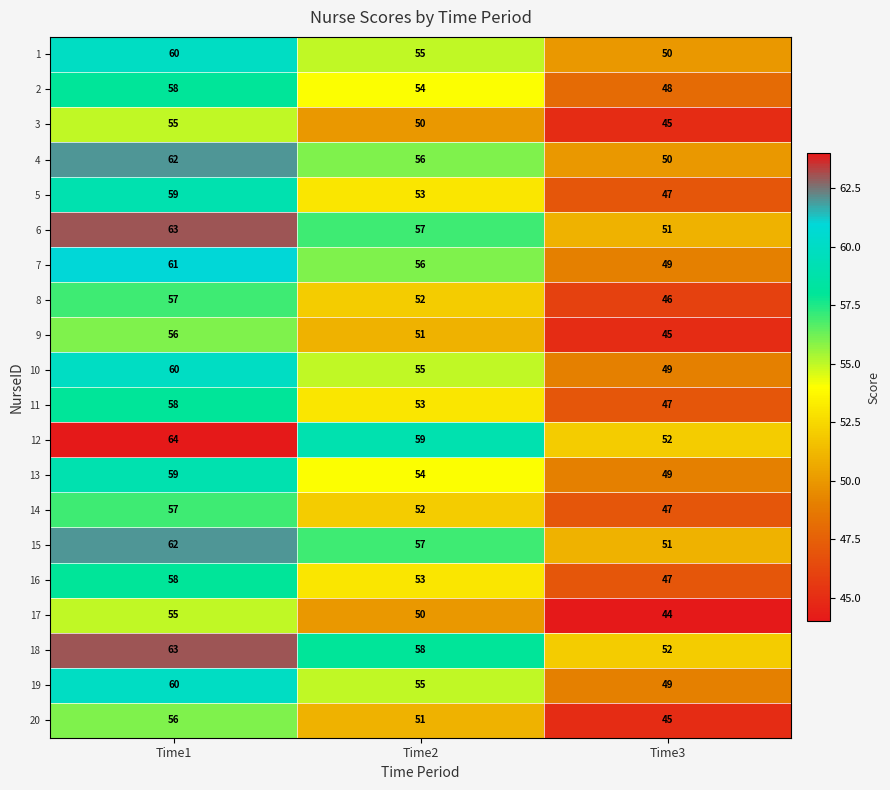

The 15 series shows 37 at Time2. True or false?

False